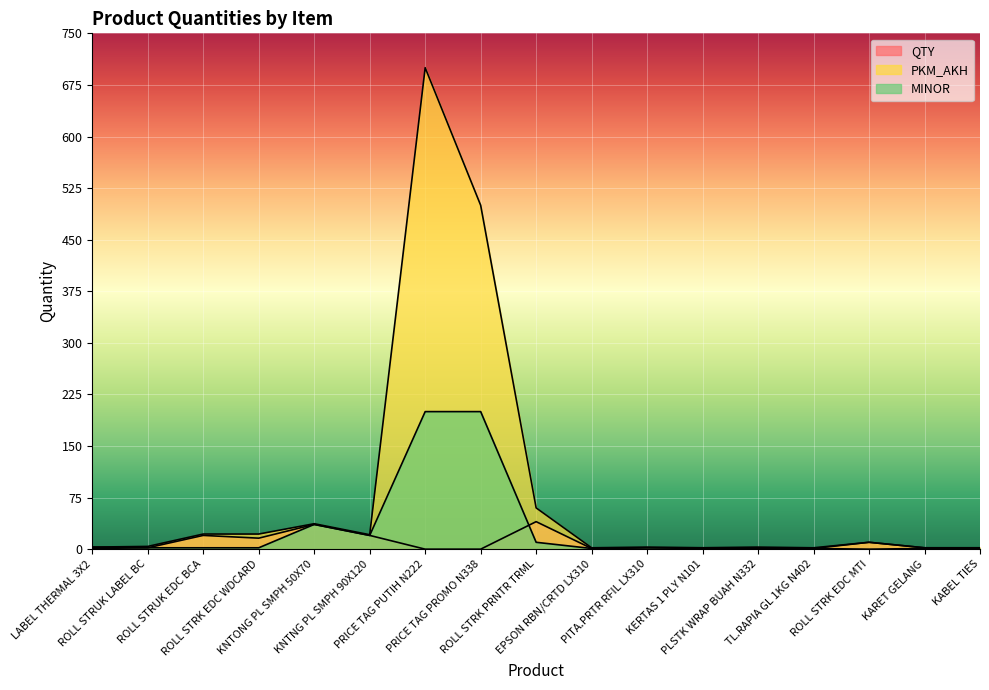

How many values in MINOR are above zero?

16